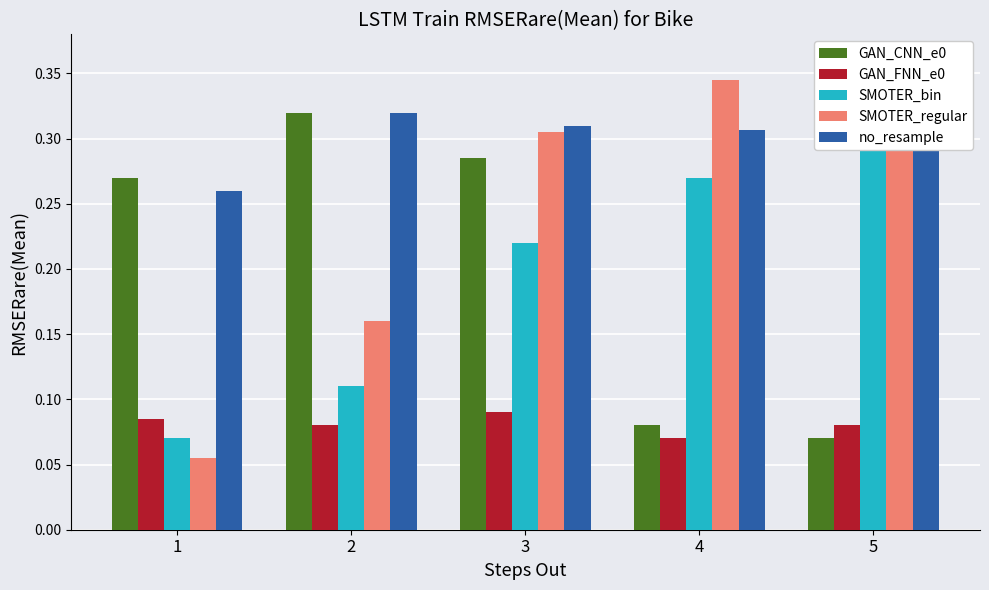

Which series has the widest spread of values?

SMOTER_regular